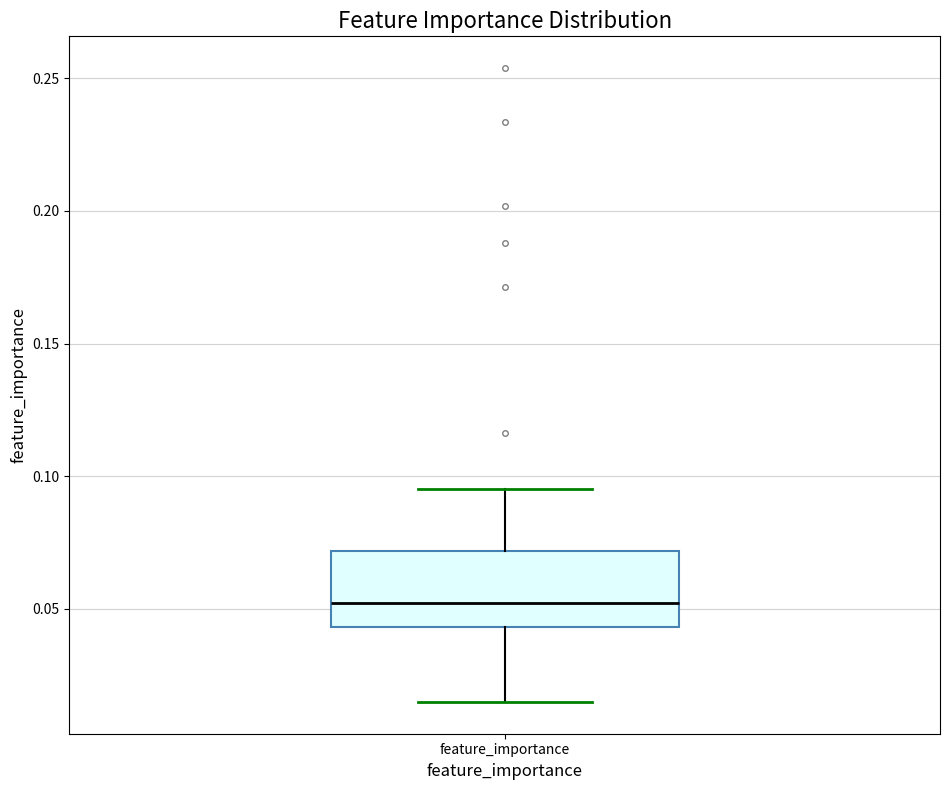

Where is the upper edge of the box for feature_importance on the y-axis? The values are not printed on the chart, so give them approximately, as read against the axis.

0.070